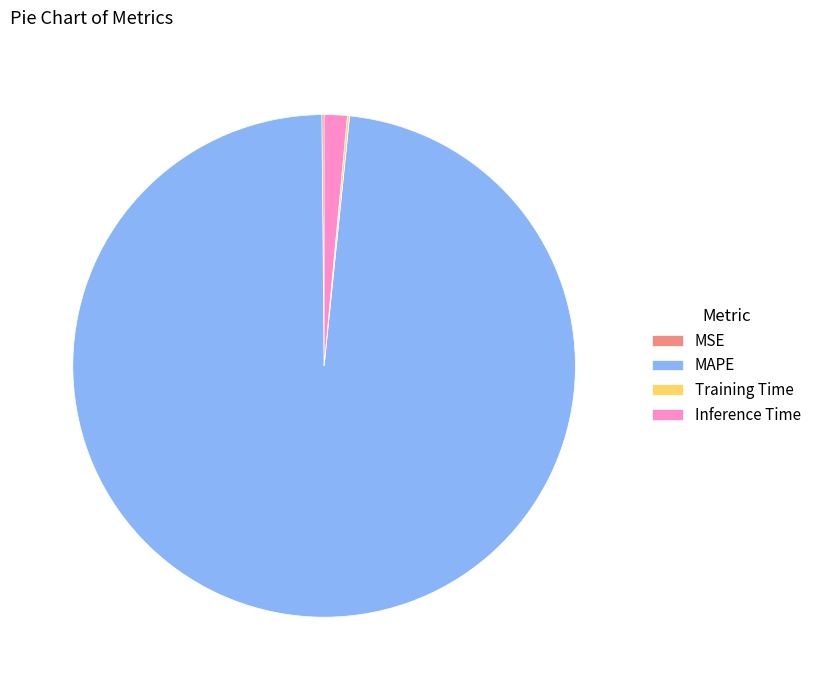

The MAPE slice represents 98% of the pie. True or false?

True